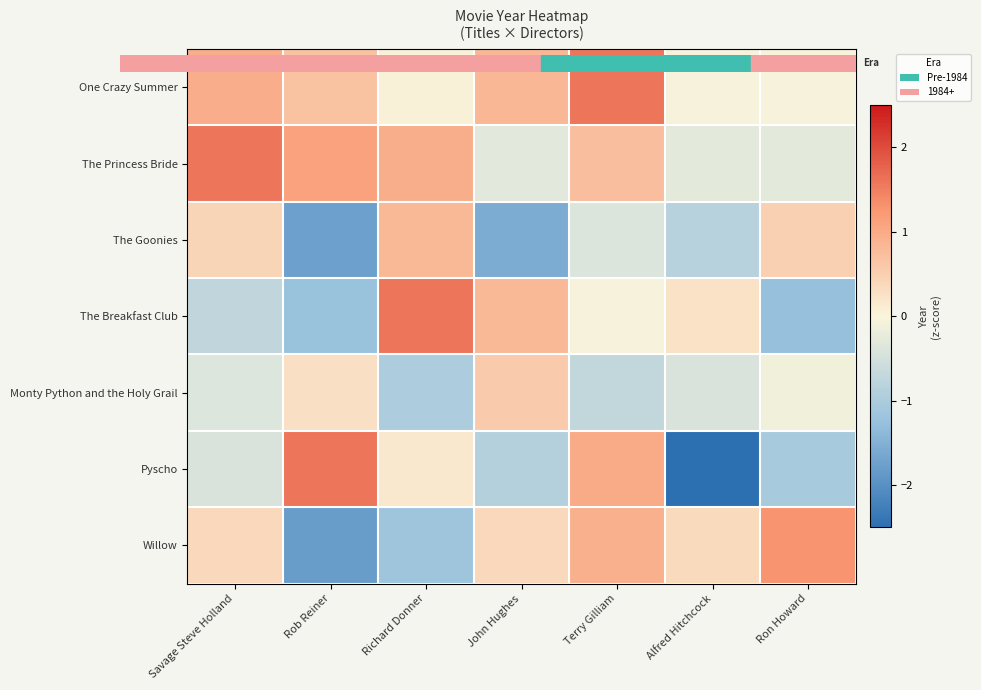

Which category has the highest value across all series?

Terry Gilliam